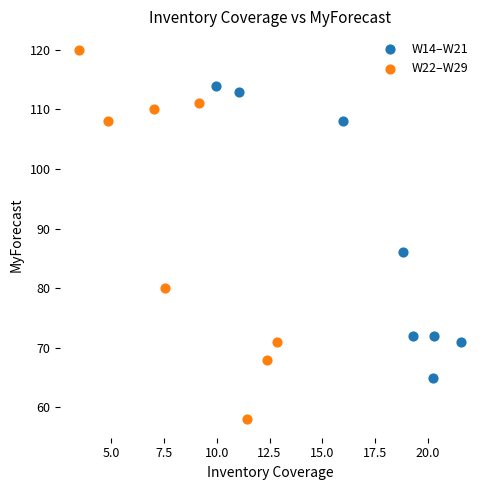

Which series contains the highest Y value?

W22–W29